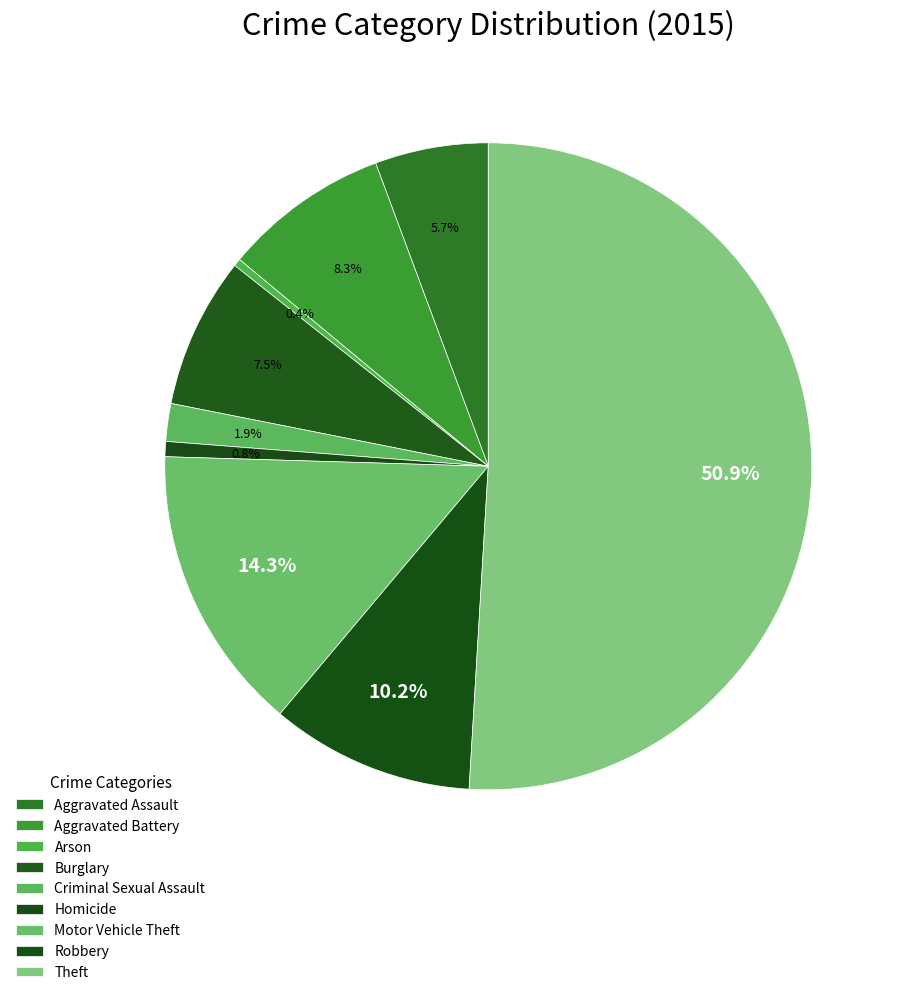

Is it true that Criminal Sexual Assault is 10% of the pie?

False